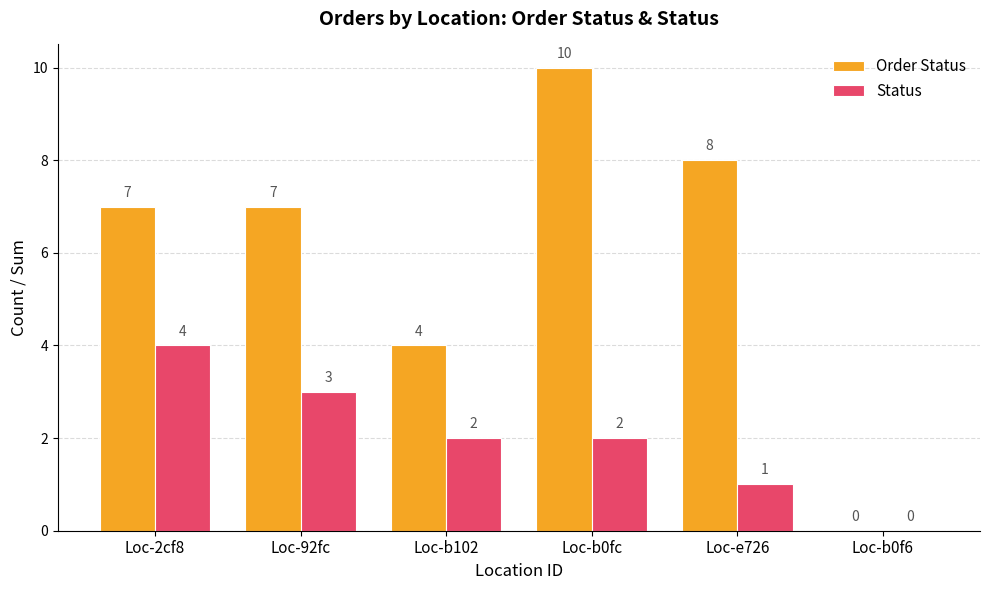

What value does the Order Status series have at Loc-e726, to the nearest 5?

10